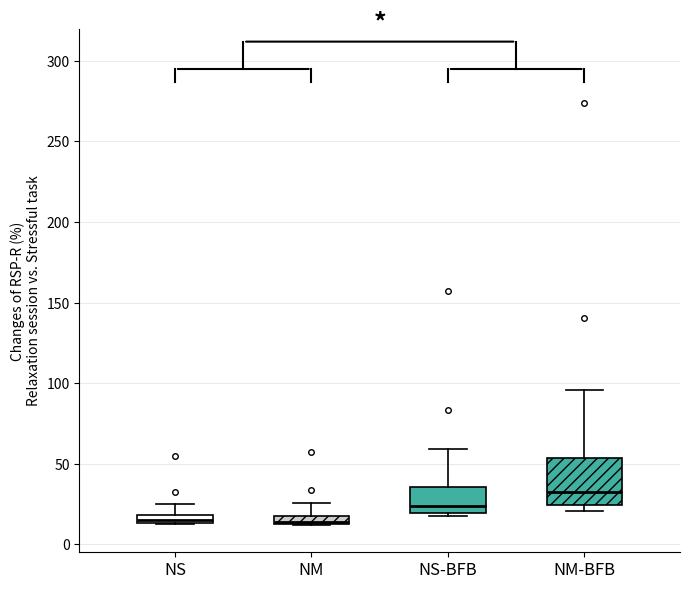

Where is the lower edge of the box for NM-BFB on the y-axis? The values are not printed on the chart, so give them approximately, as read against the axis.

25